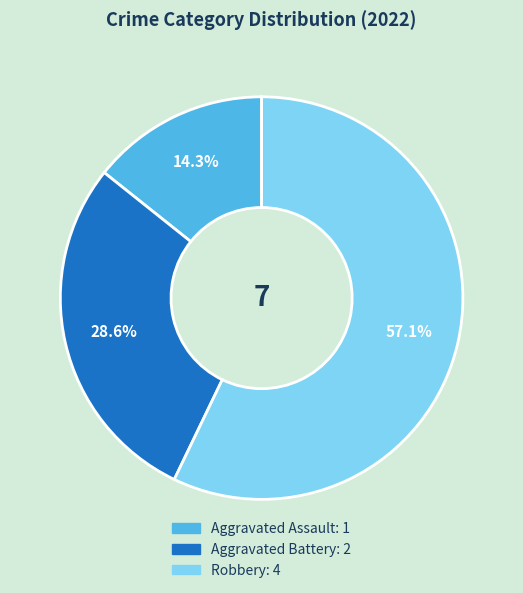

Is Robbery the majority of the pie?

Yes